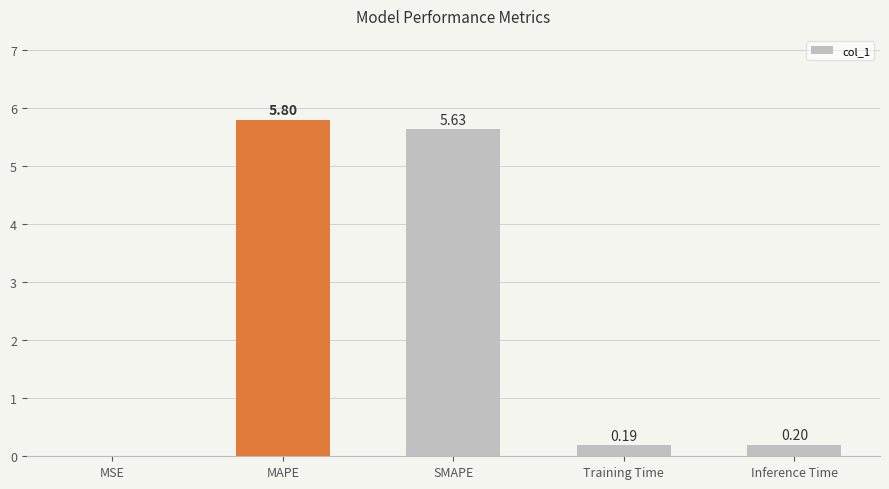

At which label is the value closest to 2?

Inference Time